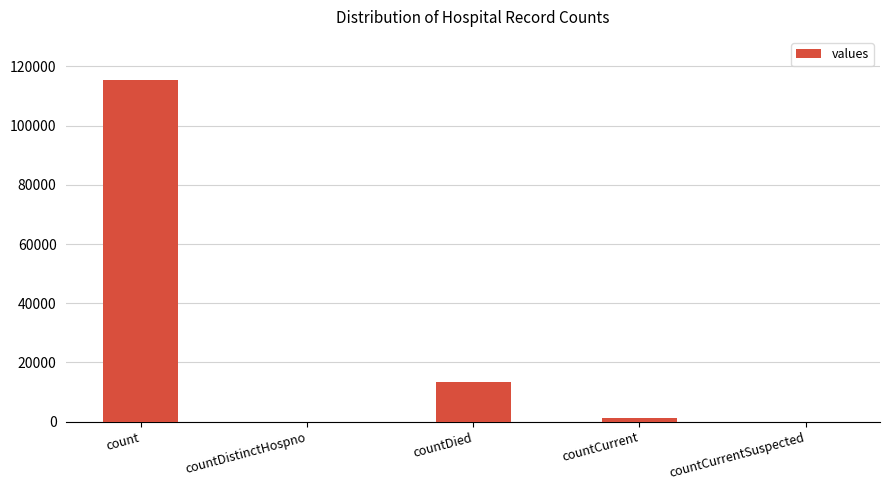

Reading left to right, transcribe all the data shown in this chart.

count=115379	countDistinctHospno=0	countDied=13343	countCurrent=1383	countCurrentSuspected=0